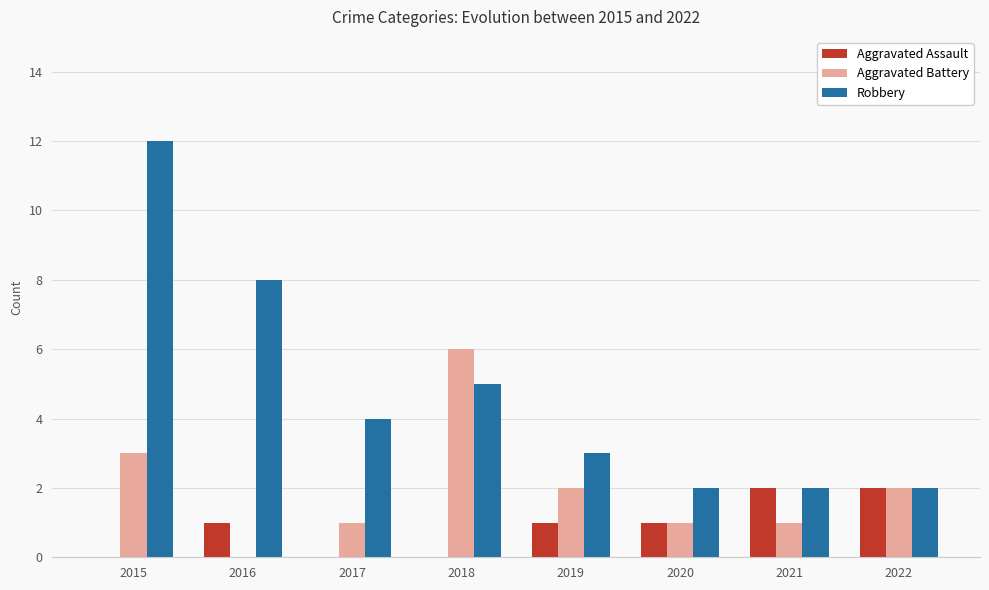

Between 2016 and 2019, which series saw the biggest shift?

Robbery